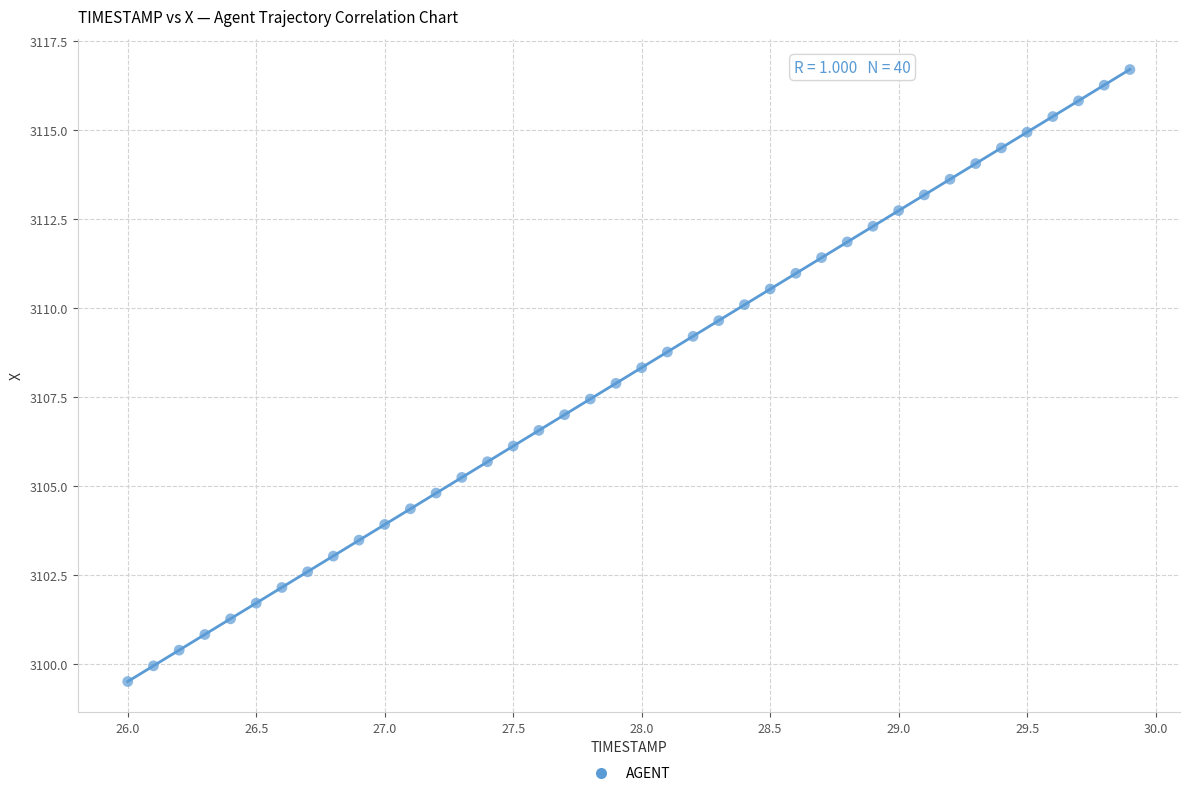

What is the range of X values (max minus min)?

3.9